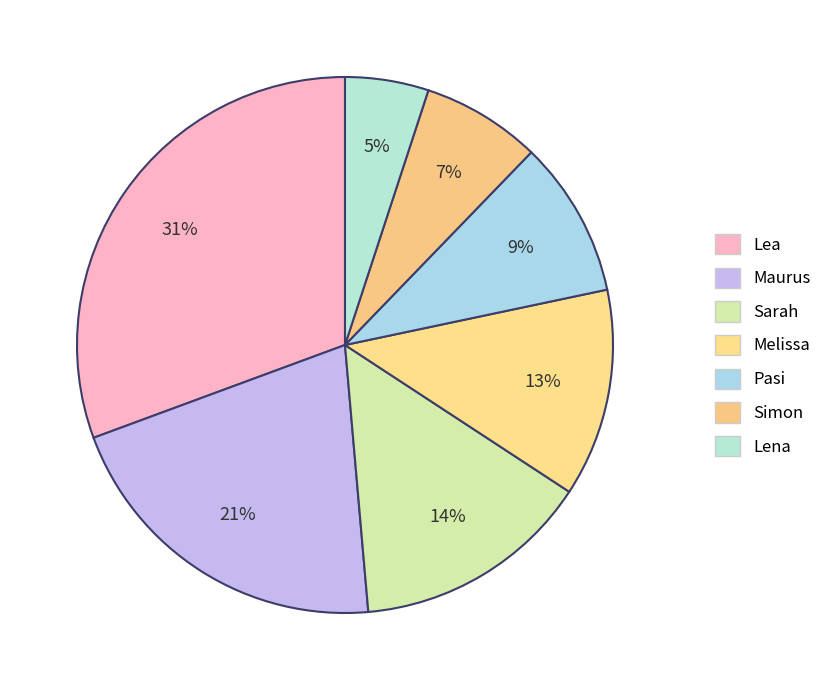

Does Lena represent more than half of the total?

No